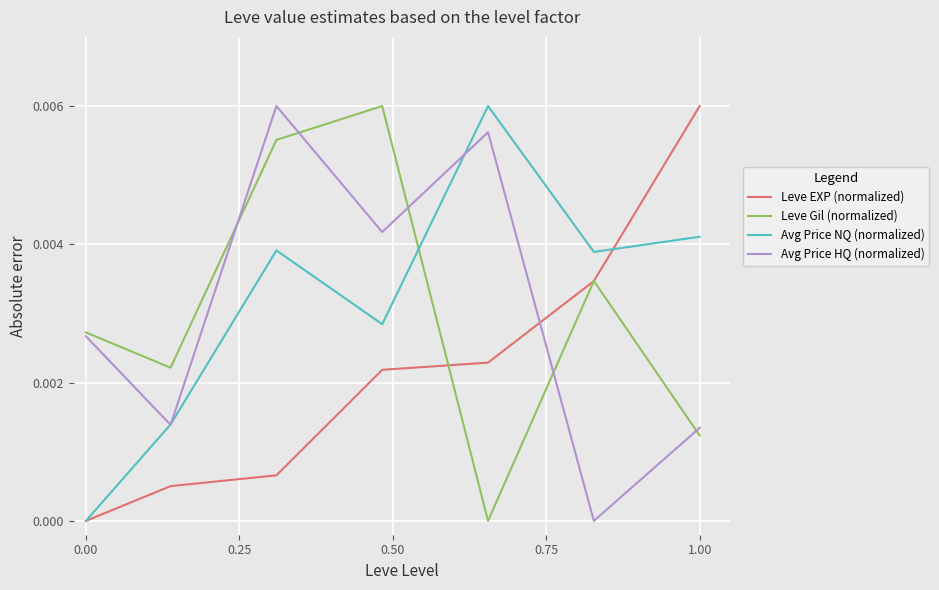

After their last crossing, which series has the higher values: Avg Price NQ (normalized) or Leve EXP (normalized)?

Leve EXP (normalized)